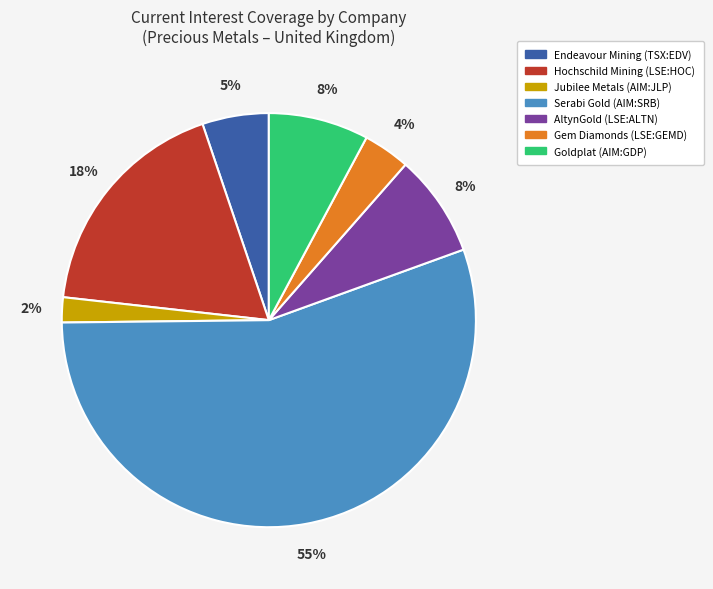

Does any single category account for the majority?

Yes